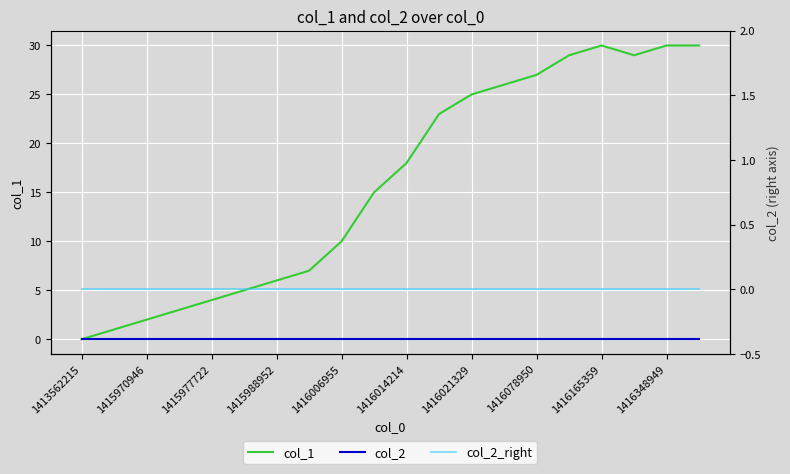

Is it true that col_2_right equals 0 at 1413562215?

True